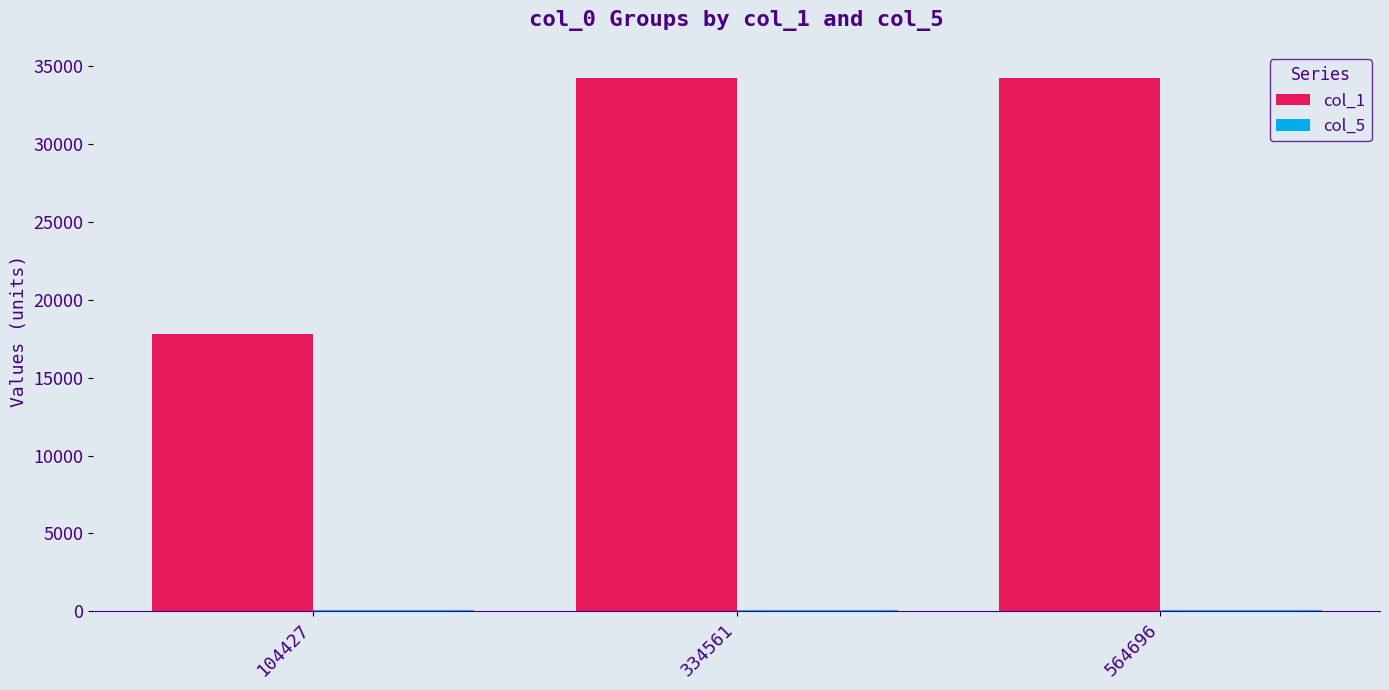

Which series has the largest total across all categories?

col_1